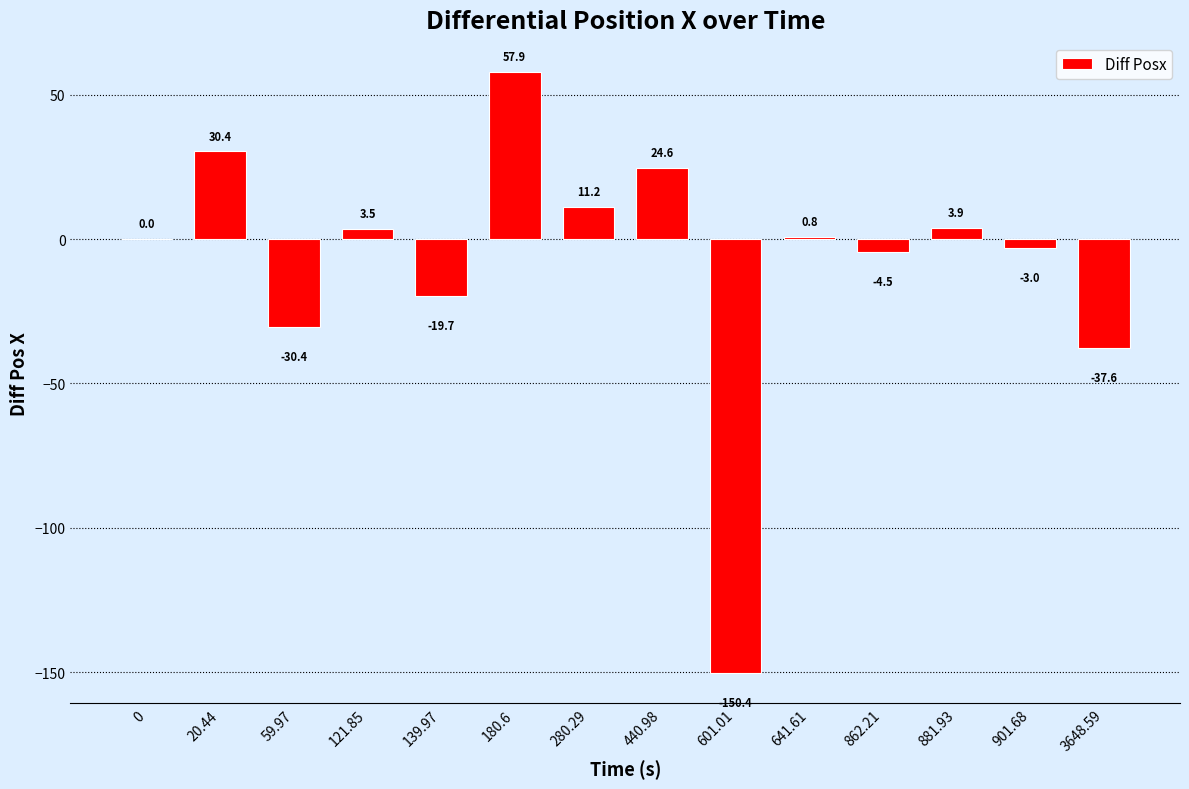

The chart shows a value of 3.5 at 121.85. True or false?

True